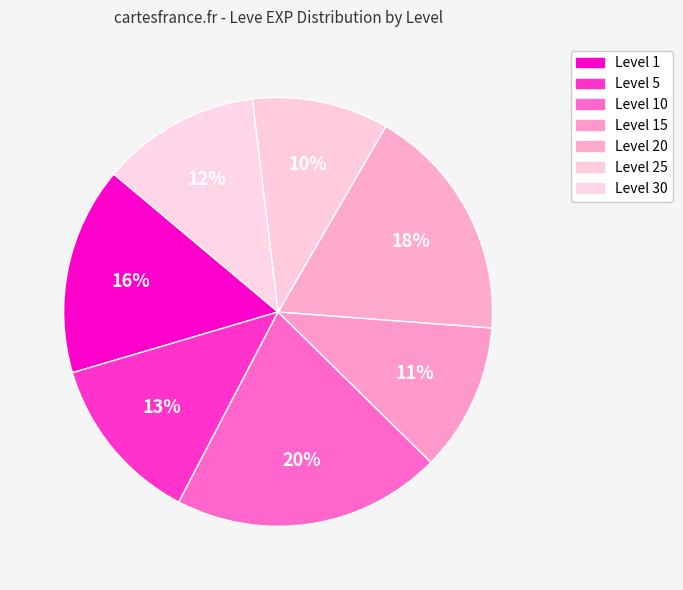

How many segments does this pie chart have?

7